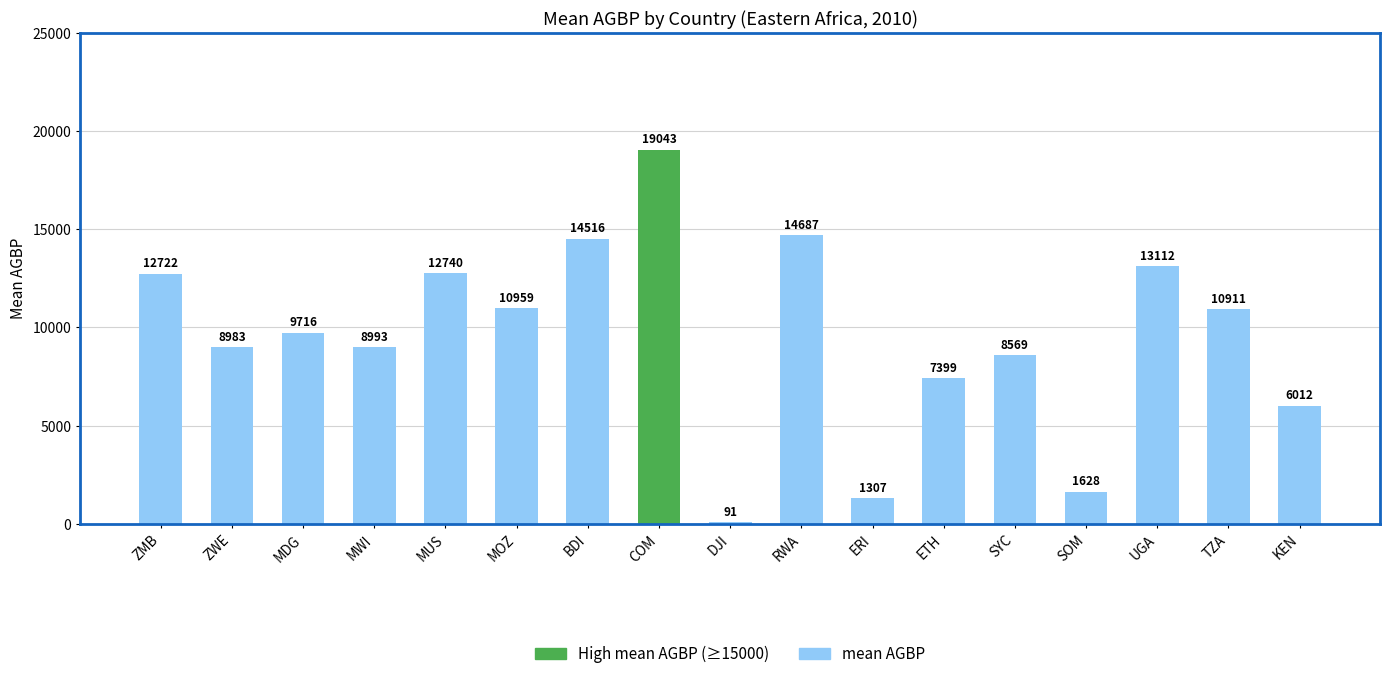

Rank the categories by value from lowest to highest.

DJI, ERI, SOM, KEN, ETH, SYC, ZWE, MWI, MDG, TZA, MOZ, ZMB, MUS, UGA, BDI, RWA, COM